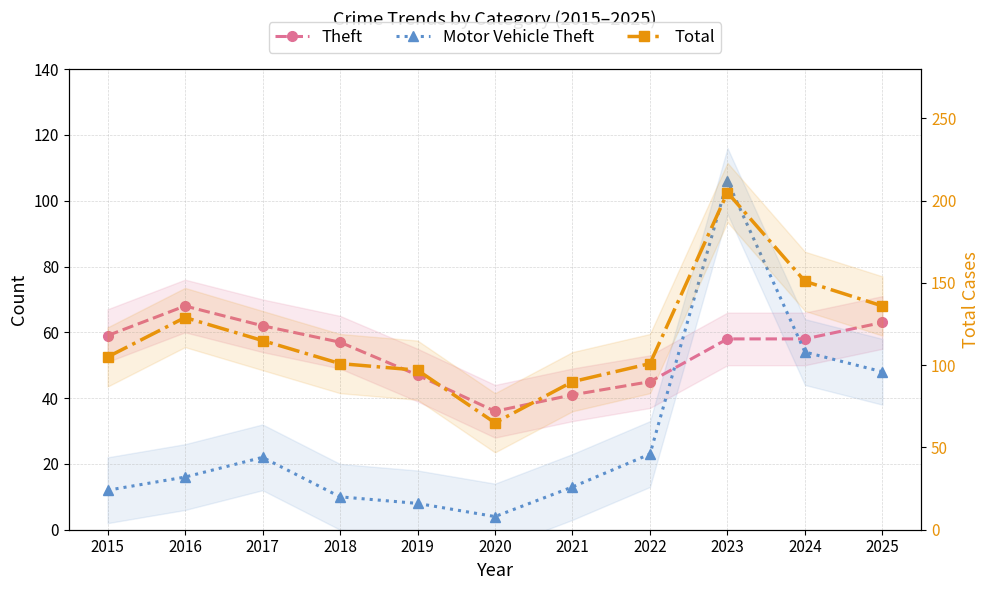

How many lines are shown in the chart?

3